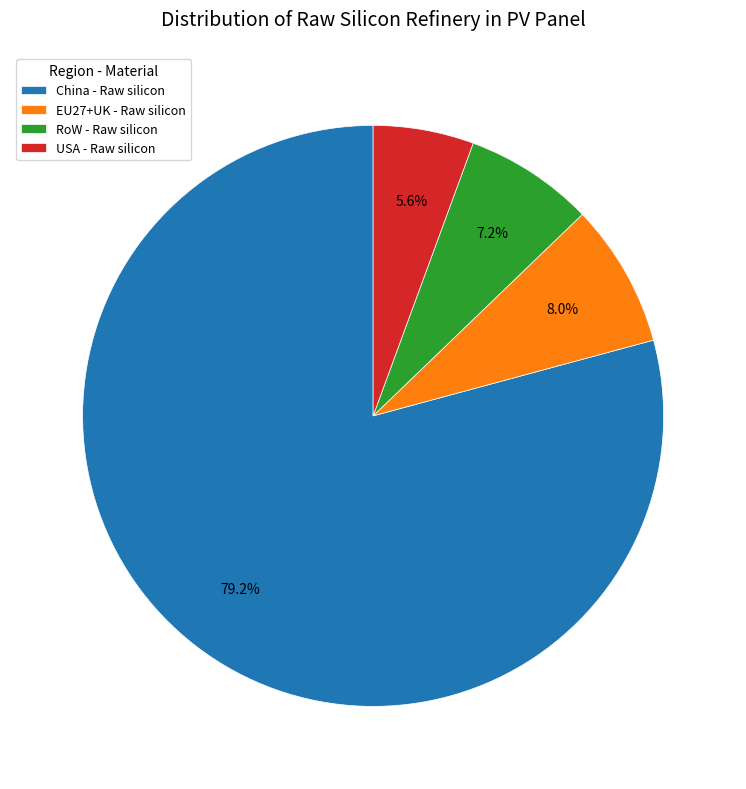

True or false: RoW - Raw silicon accounts for 14% of the total.

False